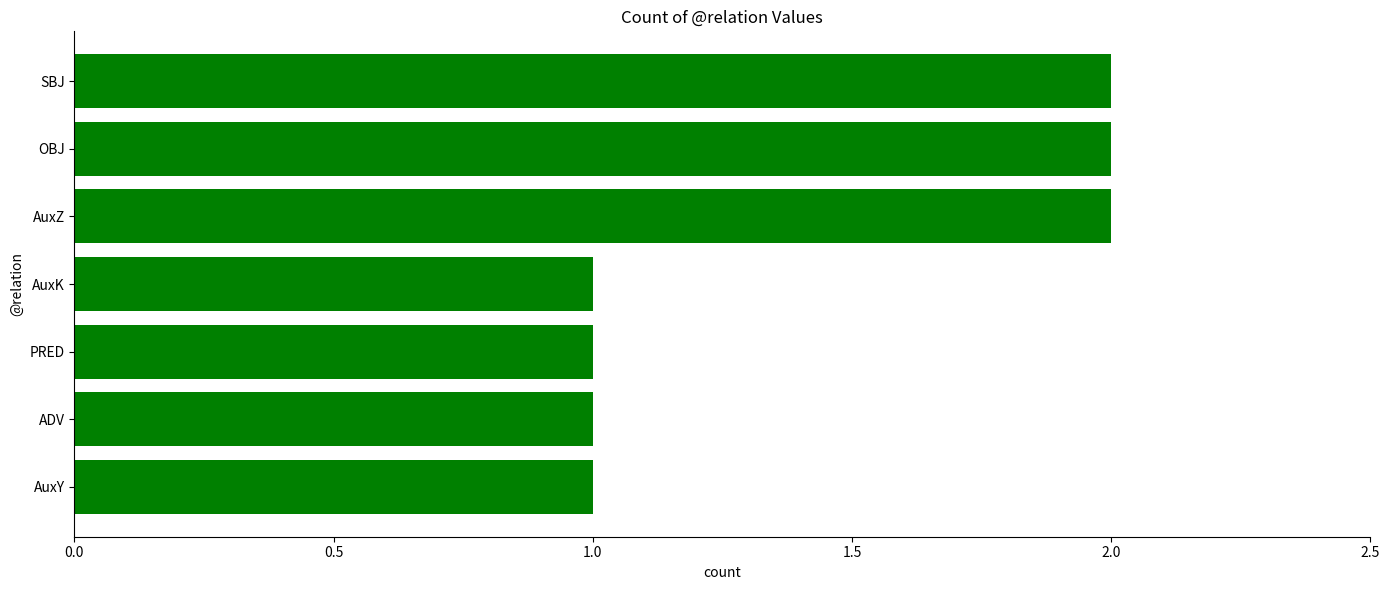

The chart shows a value of 1 at AuxY. True or false?

True